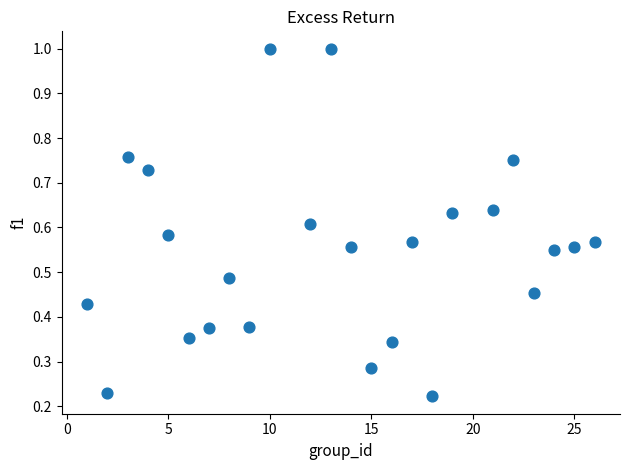

What is the range of X values (max minus min)?

25.0